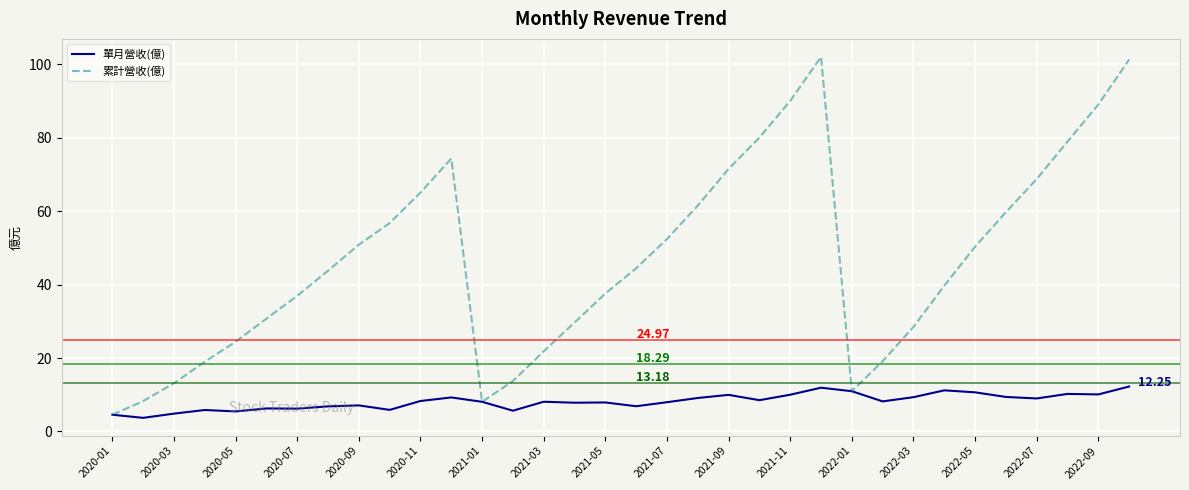

List the series in order of their overall mean, highest first.

累計營收(億), 單月營收(億)